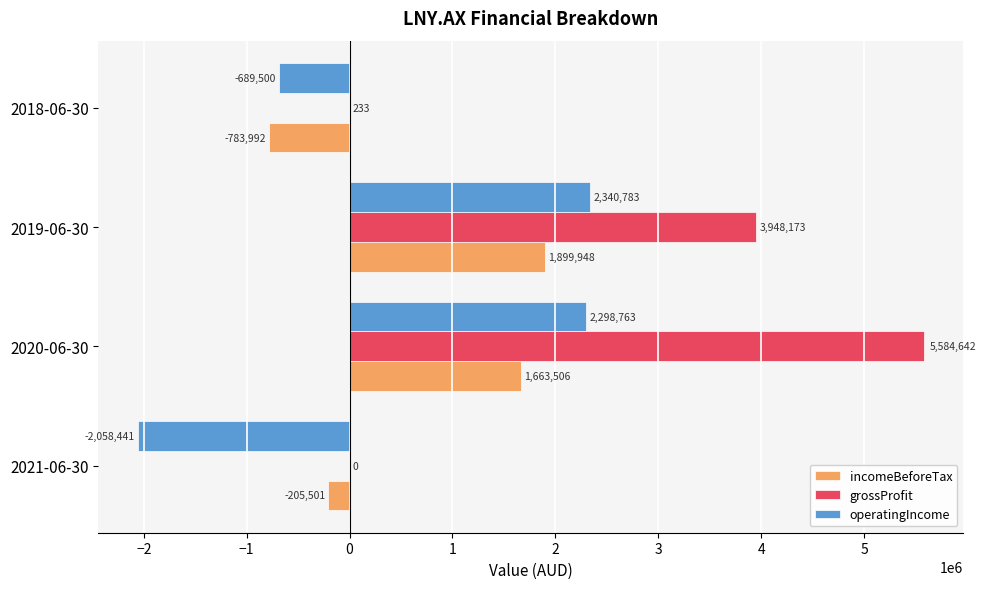

Which category has the highest value in the operatingIncome series?

2019-06-30